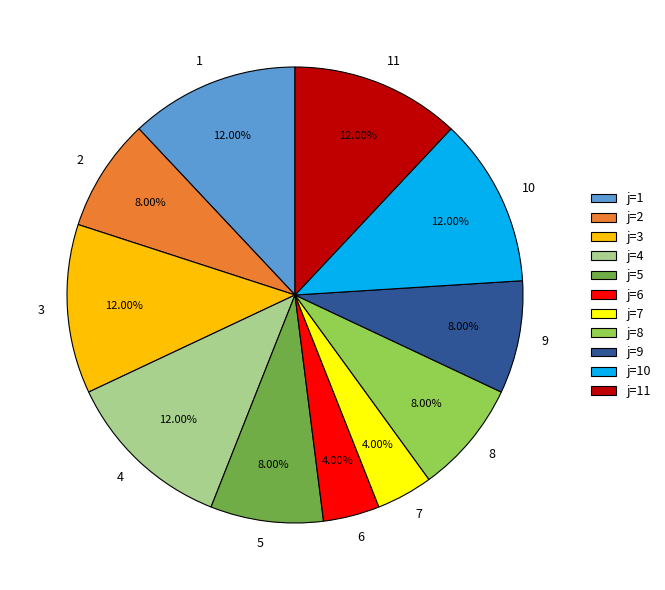

Does any single category account for the majority?

No